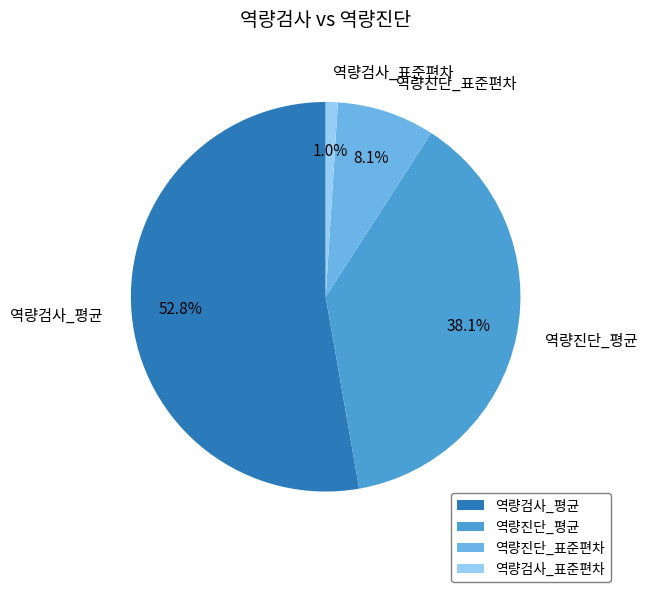

The 역량진단_표준편차 slice represents 1% of the pie. True or false?

False